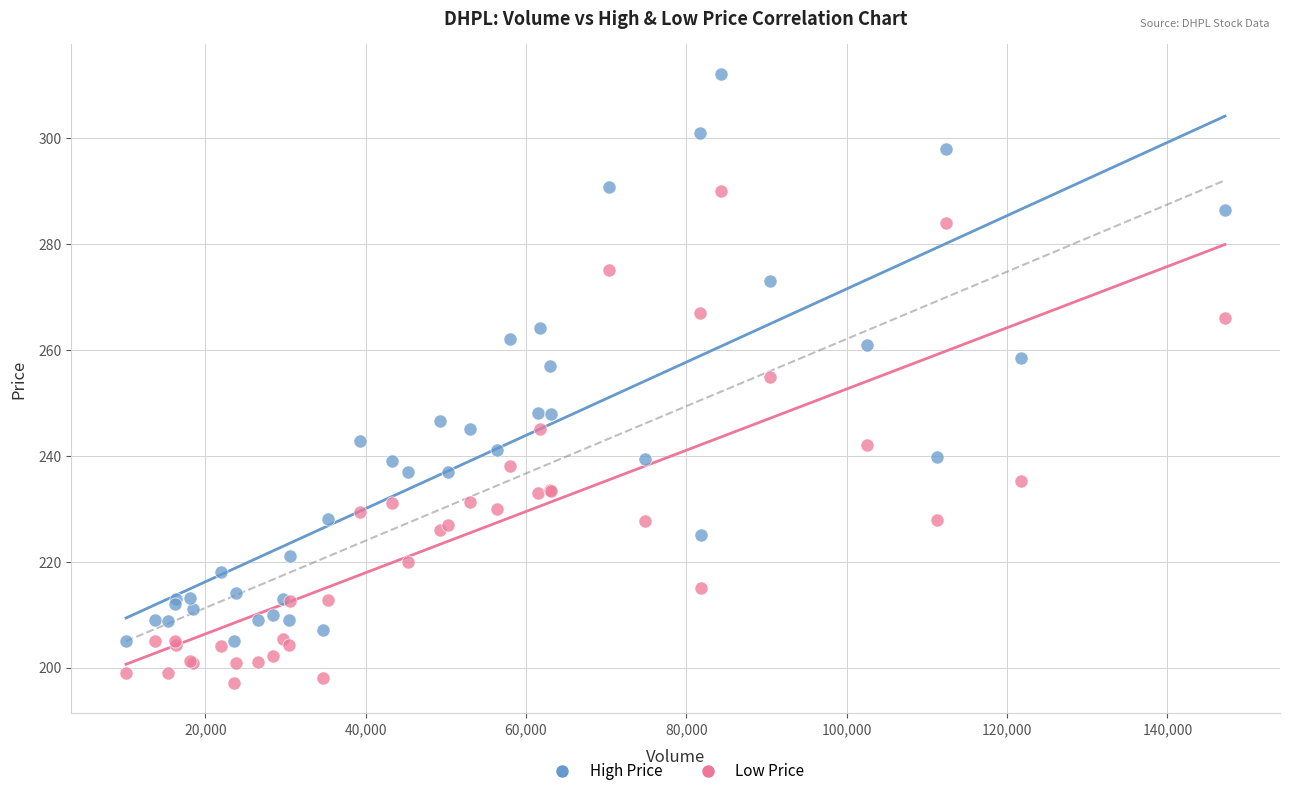

Which series contains the highest Y value?

High Price